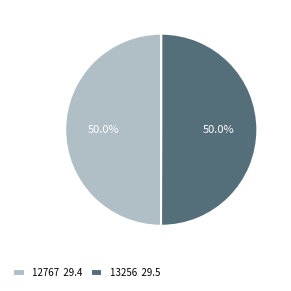

True or false: 13256 accounts for 50% of the total.

True